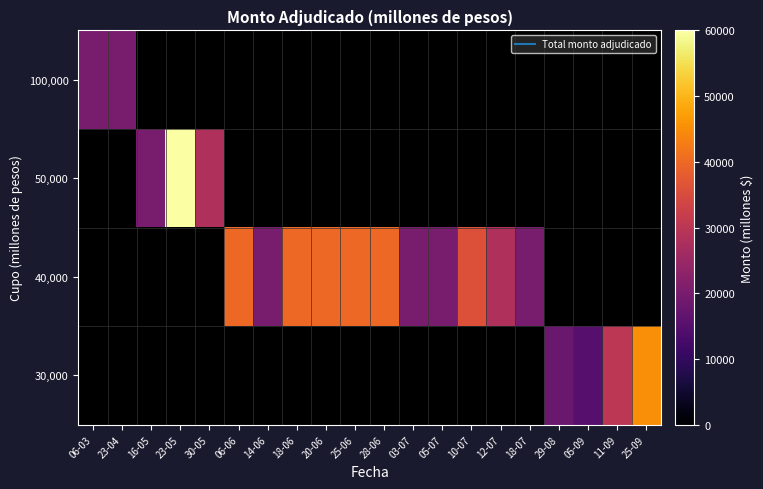

What is the smallest value displayed?

15000.0